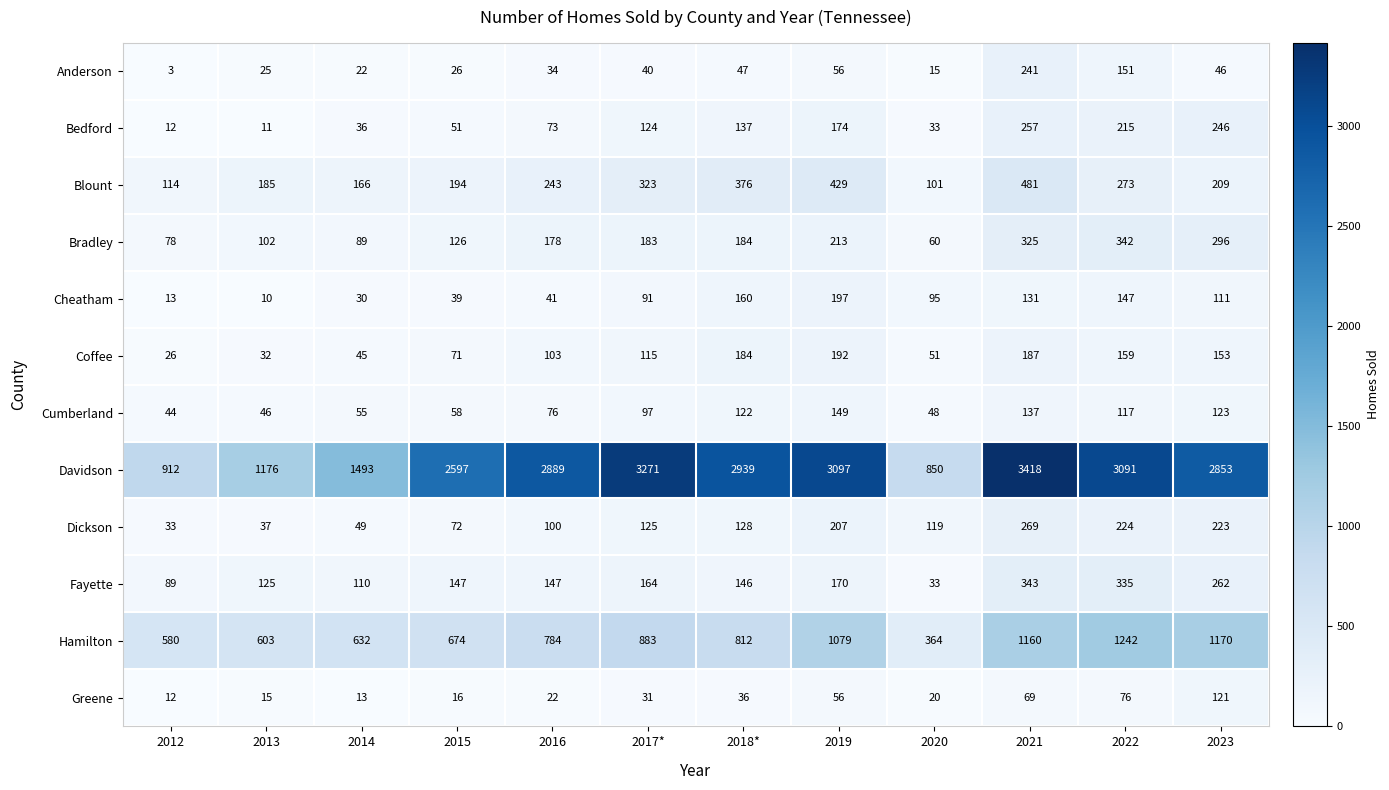

What is the difference between the highest and lowest values at 2013?

1166